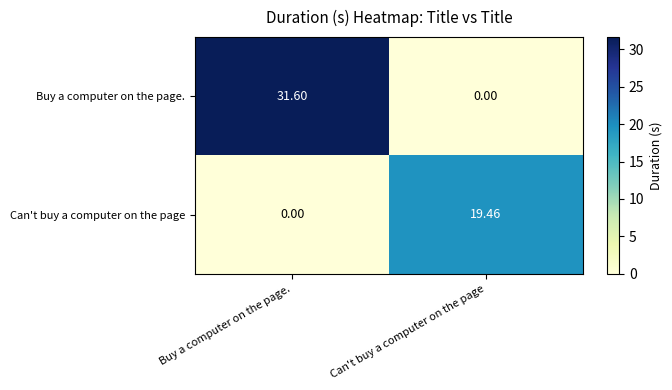

At which category is the sum across all series the highest?

Buy a computer on the page.